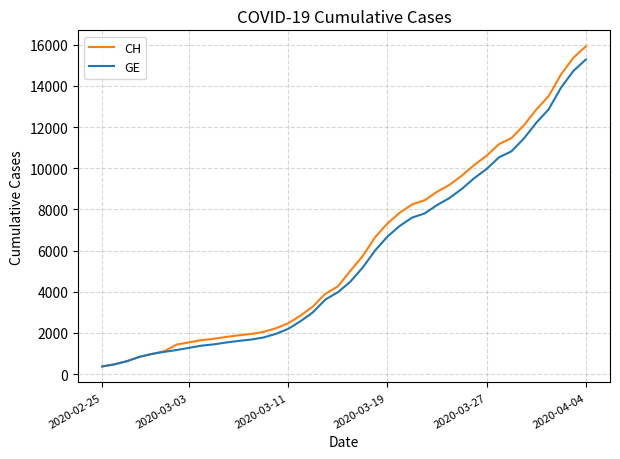

What is the maximum value for CH?

15926